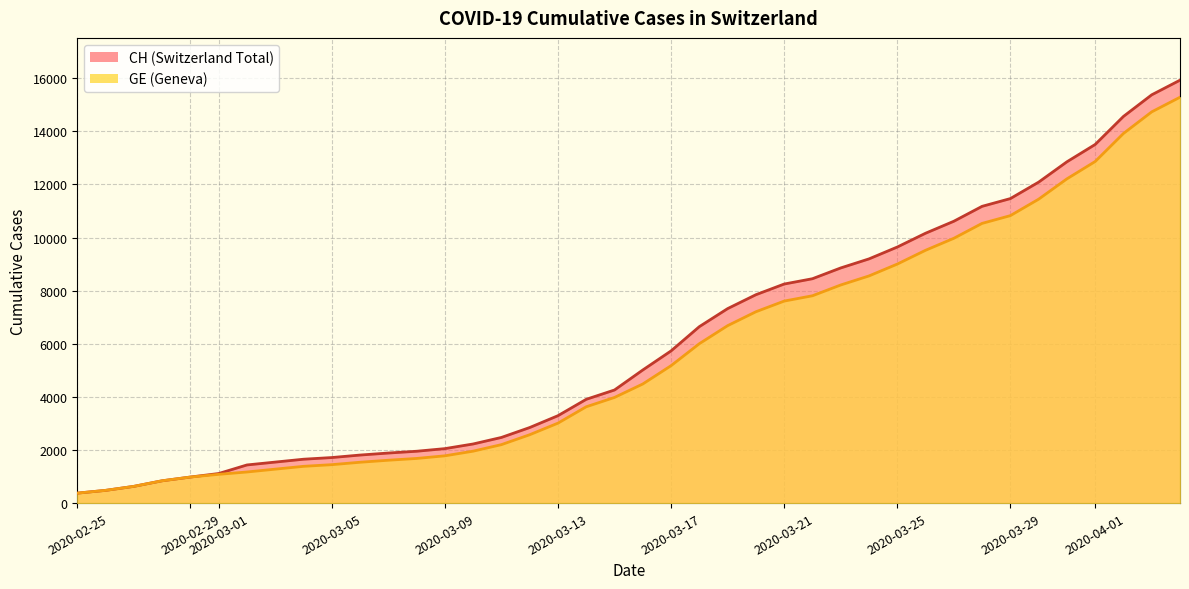

List the series in order of their overall mean, lowest first.

GE, CH